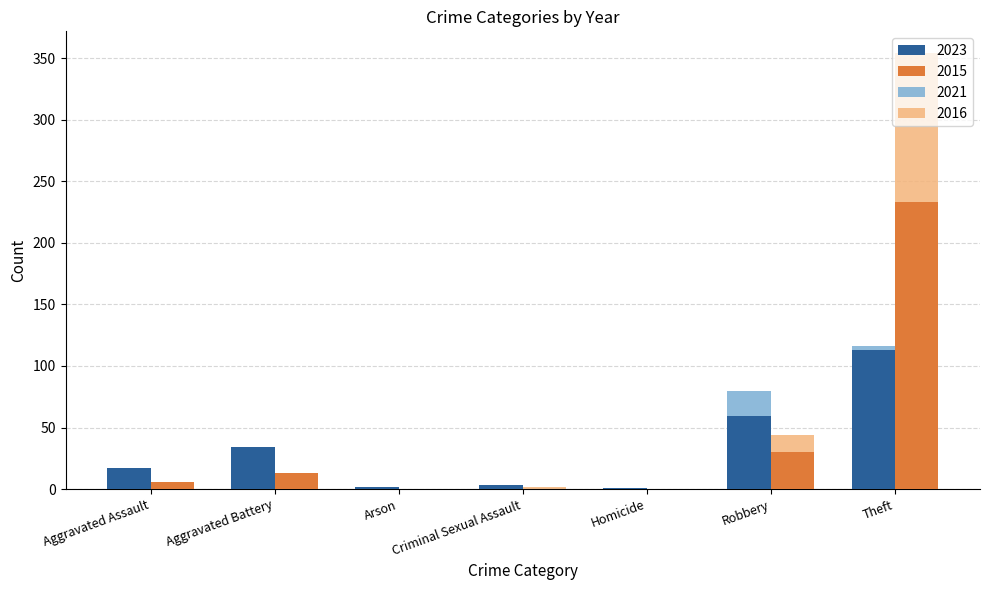

What is the greatest value displayed?

354